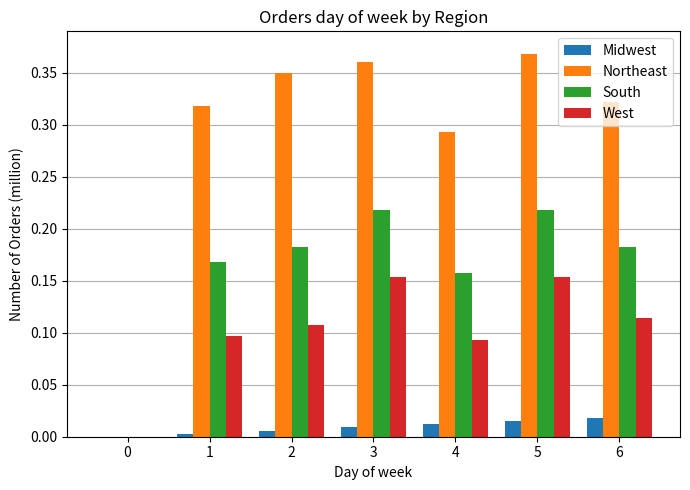

How many bars are there in each group?

4